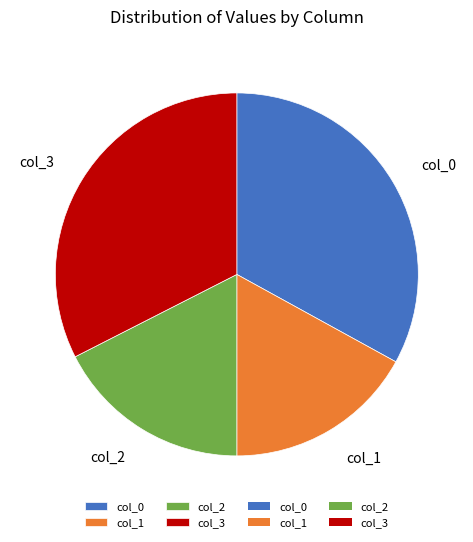

Is it true that col_1 is 7% of the pie?

False